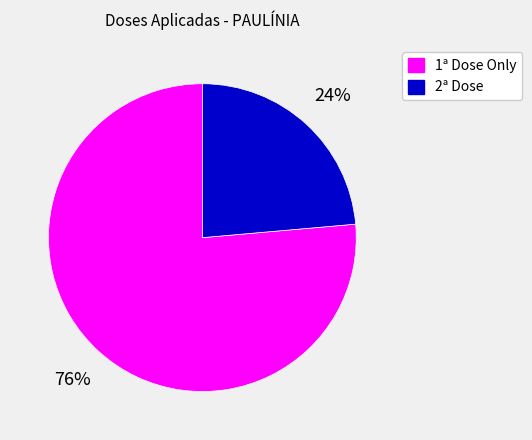

Combined, do 2ª Dose and 1ª Dose Only account for over 50%?

Yes